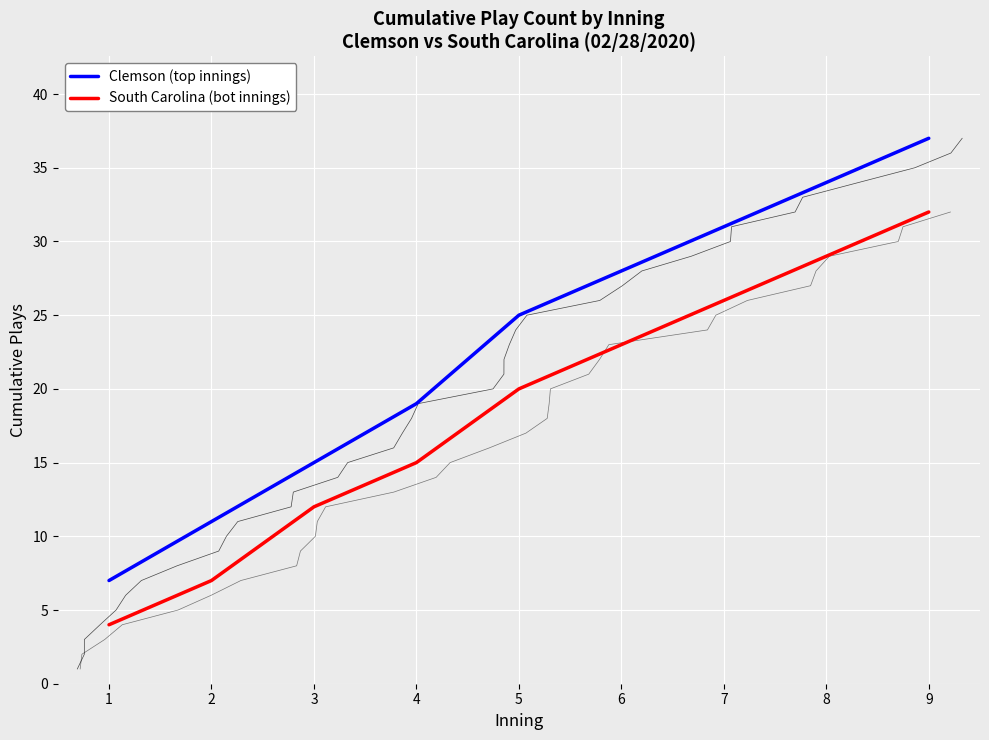

How many data points in Clemson (top innings) are less than 25?

4